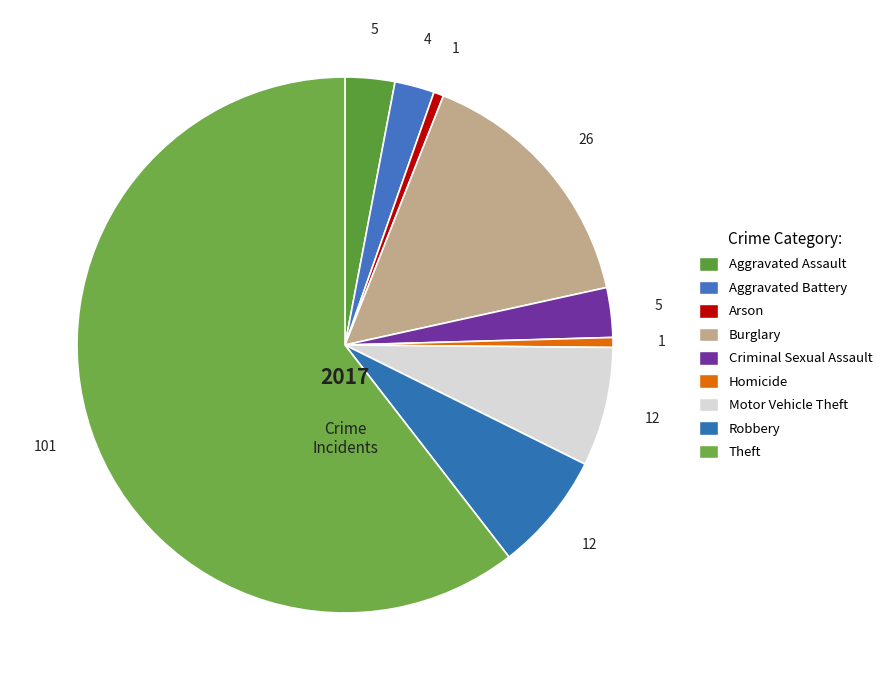

Does Burglary represent more than half of the total?

No